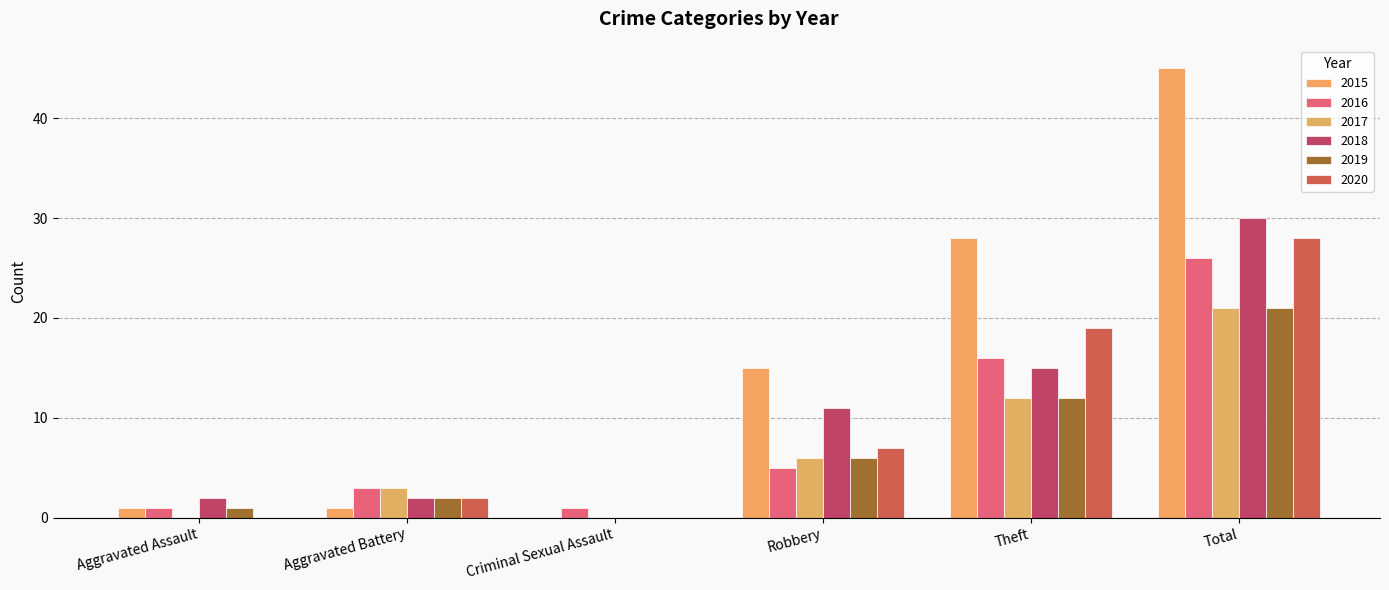

Which series has the largest total across all categories?

2015